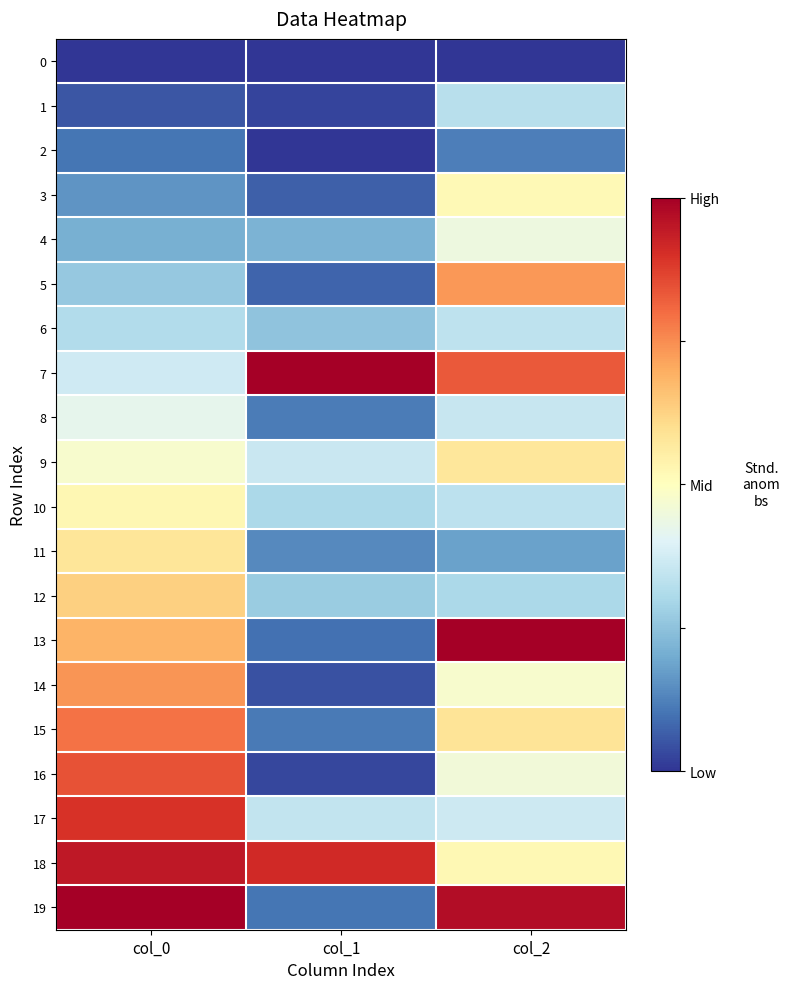

At which category is the sum across all series the highest?

col_0